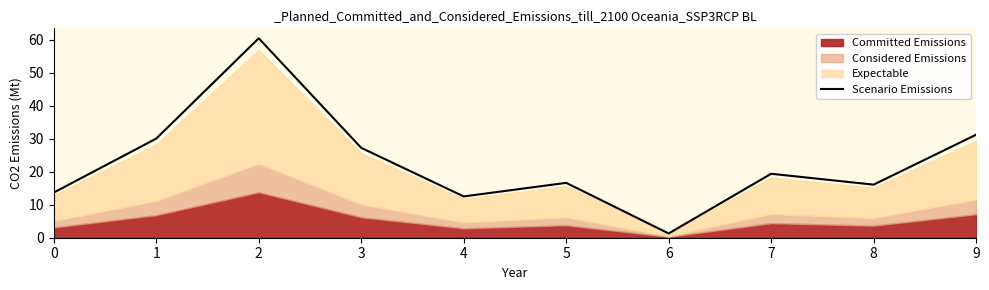

How many lines are shown in the chart?

1